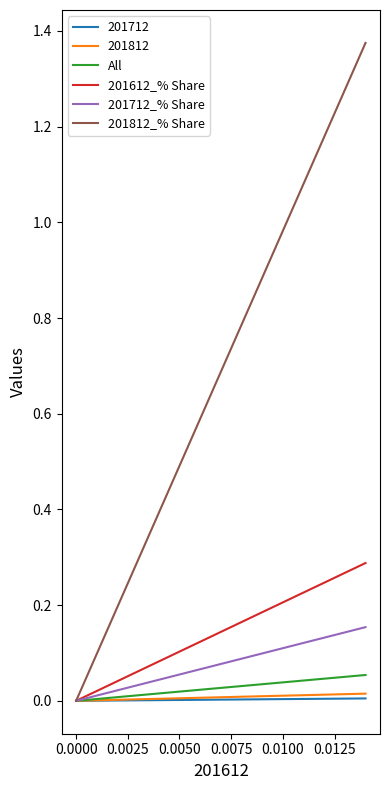

At 0.0000, list the series in order from largest to smallest.

201812_% Share, 201612_% Share, 201712_% Share, All